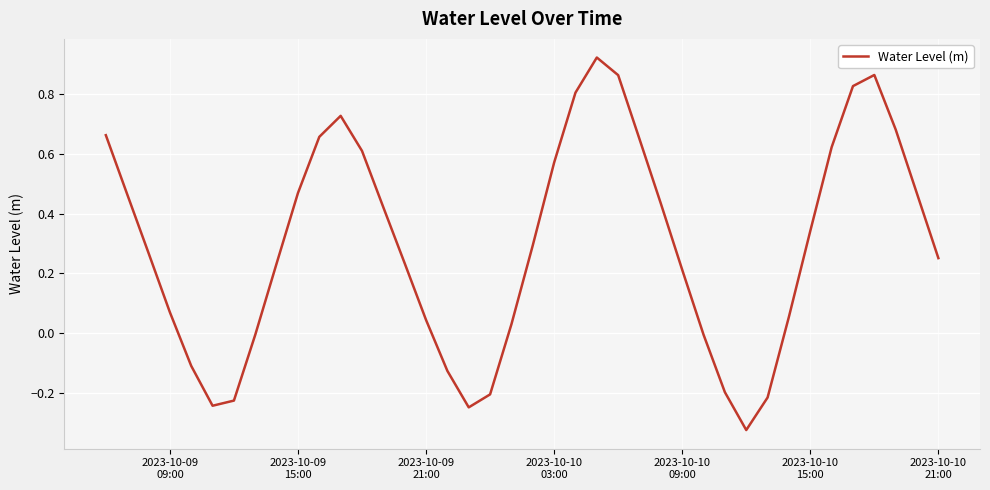

What is the difference between the maximum and minimum values?

1.2